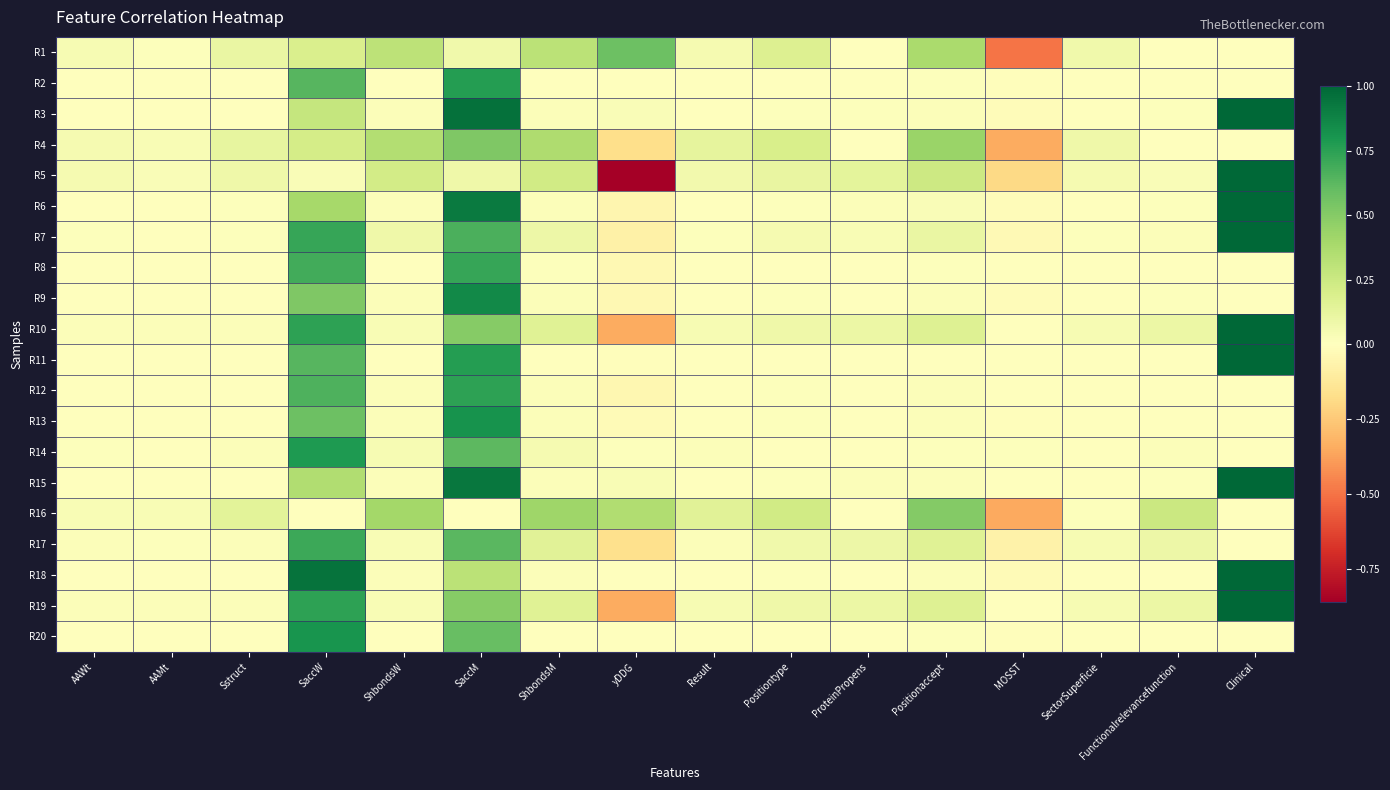

Reading left to right, what are all the values shown in this chart?

R1: AAWt=0.0	AAMt=0.0	Sstruct=0.1	SaccW=0.2	ShbondsW=0.3	SaccM=0.1	ShbondsM=0.3	yDDG=0.6	Result=0.0	Positiontype=0.2	ProteinPropens=0.0	Positionaccept=0.4	MOSST=-0.5	SectorSuperficie=0.1	Functionalrelevancefunction=0.0	Clinical=0.0
R2: AAWt=0.0	AAMt=0.0	Sstruct=0.0	SaccW=0.6	ShbondsW=0.0	SaccM=0.8	ShbondsM=0.0	yDDG=0.0	Result=0.0	Positiontype=0.0	ProteinPropens=0.0	Positionaccept=0.0	MOSST=-0.0	SectorSuperficie=0.0	Functionalrelevancefunction=0.0	Clinical=0.0
R3: AAWt=0.0	AAMt=0.0	Sstruct=0.0	SaccW=0.3	ShbondsW=0.0	SaccM=1.0	ShbondsM=0.0	yDDG=0.0	Result=0.0	Positiontype=0.0	ProteinPropens=0.0	Positionaccept=0.0	MOSST=-0.0	SectorSuperficie=0.0	Functionalrelevancefunction=0.0	Clinical=1.0
R4: AAWt=0.0	AAMt=0.0	Sstruct=0.1	SaccW=0.2	ShbondsW=0.4	SaccM=0.5	ShbondsM=0.4	yDDG=-0.2	Result=0.1	Positiontype=0.2	ProteinPropens=0.0	Positionaccept=0.4	MOSST=-0.3	SectorSuperficie=0.1	Functionalrelevancefunction=0.0	Clinical=0.0
R5: AAWt=0.0	AAMt=0.0	Sstruct=0.1	SaccW=0.0	ShbondsW=0.2	SaccM=0.1	ShbondsM=0.2	yDDG=-0.9	Result=0.1	Positiontype=0.1	ProteinPropens=0.1	Positionaccept=0.2	MOSST=-0.2	SectorSuperficie=0.1	Functionalrelevancefunction=0.0	Clinical=1.0
R6: AAWt=0.0	AAMt=0.0	Sstruct=0.0	SaccW=0.4	ShbondsW=0.0	SaccM=0.9	ShbondsM=0.0	yDDG=-0.0	Result=0.0	Positiontype=0.0	ProteinPropens=0.0	Positionaccept=0.0	MOSST=-0.0	SectorSuperficie=0.0	Functionalrelevancefunction=0.0	Clinical=1.0
R7: AAWt=0.0	AAMt=0.0	Sstruct=0.0	SaccW=0.7	ShbondsW=0.1	SaccM=0.7	ShbondsM=0.1	yDDG=-0.1	Result=0.0	Positiontype=0.0	ProteinPropens=0.0	Positionaccept=0.1	MOSST=-0.0	SectorSuperficie=0.0	Functionalrelevancefunction=0.0	Clinical=1.0
R8: AAWt=0.0	AAMt=0.0	Sstruct=0.0	SaccW=0.7	ShbondsW=0.0	SaccM=0.7	ShbondsM=0.0	yDDG=-0.0	Result=0.0	Positiontype=0.0	ProteinPropens=0.0	Positionaccept=0.0	MOSST=-0.0	SectorSuperficie=0.0	Functionalrelevancefunction=0.0	Clinical=0.0
R9: AAWt=0.0	AAMt=0.0	Sstruct=0.0	SaccW=0.5	ShbondsW=0.0	SaccM=0.9	ShbondsM=0.0	yDDG=-0.0	Result=0.0	Positiontype=0.0	ProteinPropens=0.0	Positionaccept=0.0	MOSST=-0.0	SectorSuperficie=0.0	Functionalrelevancefunction=0.0	Clinical=0.0
R10: AAWt=0.0	AAMt=0.0	Sstruct=0.0	SaccW=0.7	ShbondsW=0.0	SaccM=0.5	ShbondsM=0.2	yDDG=-0.3	Result=0.0	Positiontype=0.1	ProteinPropens=0.1	Positionaccept=0.2	MOSST=0.0	SectorSuperficie=0.0	Functionalrelevancefunction=0.1	Clinical=1.0
R11: AAWt=0.0	AAMt=0.0	Sstruct=0.0	SaccW=0.6	ShbondsW=0.0	SaccM=0.8	ShbondsM=0.0	yDDG=-0.0	Result=0.0	Positiontype=0.0	ProteinPropens=0.0	Positionaccept=0.0	MOSST=0.0	SectorSuperficie=0.0	Functionalrelevancefunction=0.0	Clinical=1.0
R12: AAWt=0.0	AAMt=0.0	Sstruct=0.0	SaccW=0.7	ShbondsW=0.0	SaccM=0.7	ShbondsM=0.0	yDDG=-0.0	Result=0.0	Positiontype=0.0	ProteinPropens=0.0	Positionaccept=0.0	MOSST=-0.0	SectorSuperficie=0.0	Functionalrelevancefunction=0.0	Clinical=0.0
R13: AAWt=0.0	AAMt=0.0	Sstruct=0.0	SaccW=0.6	ShbondsW=0.0	SaccM=0.8	ShbondsM=0.0	yDDG=-0.0	Result=0.0	Positiontype=0.0	ProteinPropens=0.0	Positionaccept=0.0	MOSST=-0.0	SectorSuperficie=0.0	Functionalrelevancefunction=0.0	Clinical=0.0
R14: AAWt=0.0	AAMt=0.0	Sstruct=0.0	SaccW=0.8	ShbondsW=0.0	SaccM=0.6	ShbondsM=0.0	yDDG=0.0	Result=0.0	Positiontype=0.0	ProteinPropens=0.0	Positionaccept=0.0	MOSST=0.0	SectorSuperficie=0.0	Functionalrelevancefunction=0.0	Clinical=0.0
R15: AAWt=0.0	AAMt=0.0	Sstruct=0.0	SaccW=0.4	ShbondsW=0.0	SaccM=0.9	ShbondsM=0.0	yDDG=0.0	Result=0.0	Positiontype=0.0	ProteinPropens=0.0	Positionaccept=0.0	MOSST=-0.0	SectorSuperficie=0.0	Functionalrelevancefunction=0.0	Clinical=1.0
R16: AAWt=0.0	AAMt=0.0	Sstruct=0.1	SaccW=0.0	ShbondsW=0.4	SaccM=0.0	ShbondsM=0.4	yDDG=0.4	Result=0.2	Positiontype=0.2	ProteinPropens=0.0	Positionaccept=0.5	MOSST=-0.4	SectorSuperficie=0.0	Functionalrelevancefunction=0.3	Clinical=0.0
R17: AAWt=0.0	AAMt=0.0	Sstruct=0.0	SaccW=0.7	ShbondsW=0.0	SaccM=0.6	ShbondsM=0.1	yDDG=-0.2	Result=0.0	Positiontype=0.1	ProteinPropens=0.1	Positionaccept=0.2	MOSST=-0.1	SectorSuperficie=0.0	Functionalrelevancefunction=0.1	Clinical=0.0
R18: AAWt=0.0	AAMt=0.0	Sstruct=0.0	SaccW=0.9	ShbondsW=0.0	SaccM=0.3	ShbondsM=0.0	yDDG=-0.0	Result=0.0	Positiontype=0.0	ProteinPropens=0.0	Positionaccept=0.0	MOSST=-0.0	SectorSuperficie=0.0	Functionalrelevancefunction=0.0	Clinical=1.0
R19: AAWt=0.0	AAMt=0.0	Sstruct=0.0	SaccW=0.7	ShbondsW=0.0	SaccM=0.5	ShbondsM=0.2	yDDG=-0.3	Result=0.0	Positiontype=0.1	ProteinPropens=0.1	Positionaccept=0.2	MOSST=0.0	SectorSuperficie=0.0	Functionalrelevancefunction=0.1	Clinical=1.0
R20: AAWt=0.0	AAMt=0.0	Sstruct=0.0	SaccW=0.8	ShbondsW=0.0	SaccM=0.6	ShbondsM=0.0	yDDG=-0.0	Result=0.0	Positiontype=0.0	ProteinPropens=0.0	Positionaccept=0.0	MOSST=-0.0	SectorSuperficie=0.0	Functionalrelevancefunction=0.0	Clinical=0.0